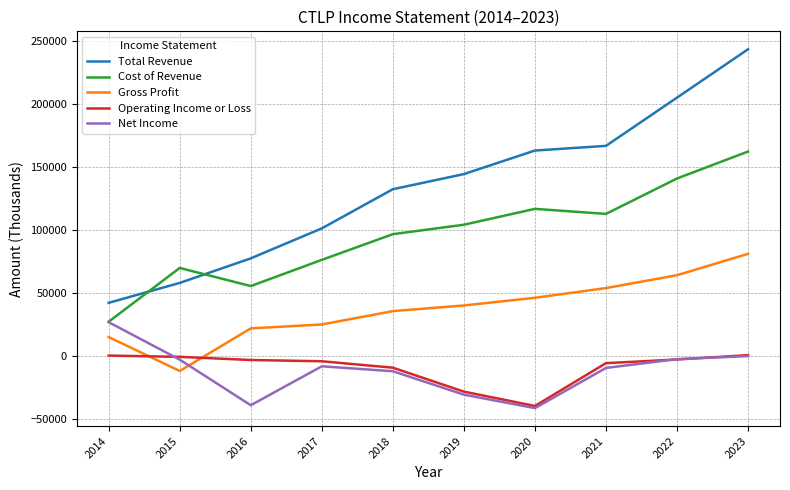

True or false: Operating Income or Loss and Cost of Revenue cross at least once.

False